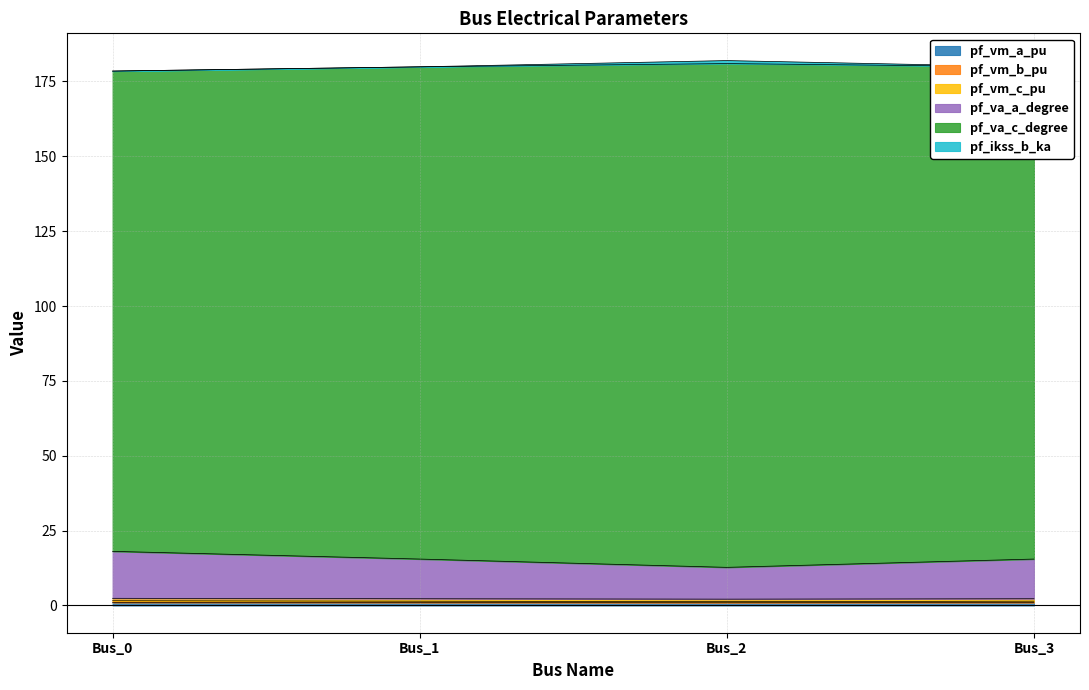

Does the chart display data point markers on the line(s)?

No